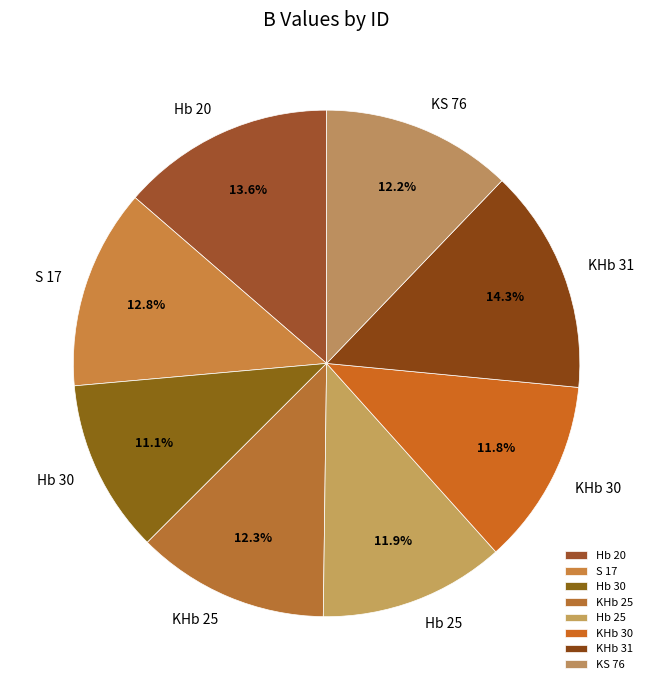

Count the number of slices in the pie.

8